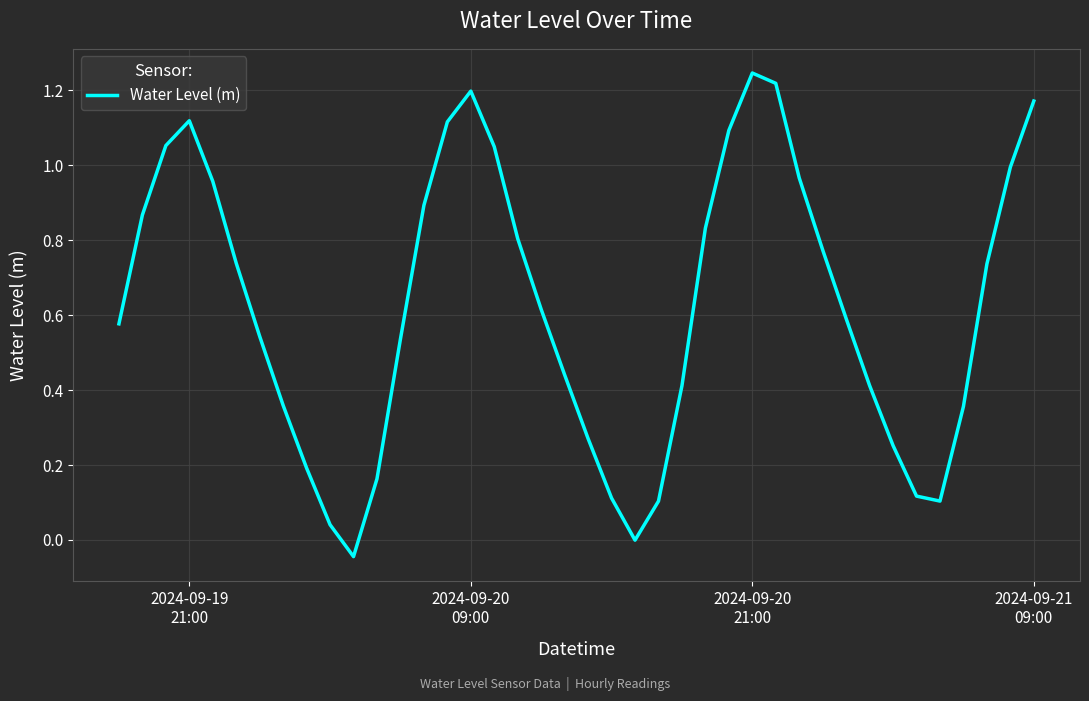

Does the chart have visible grid lines?

Yes